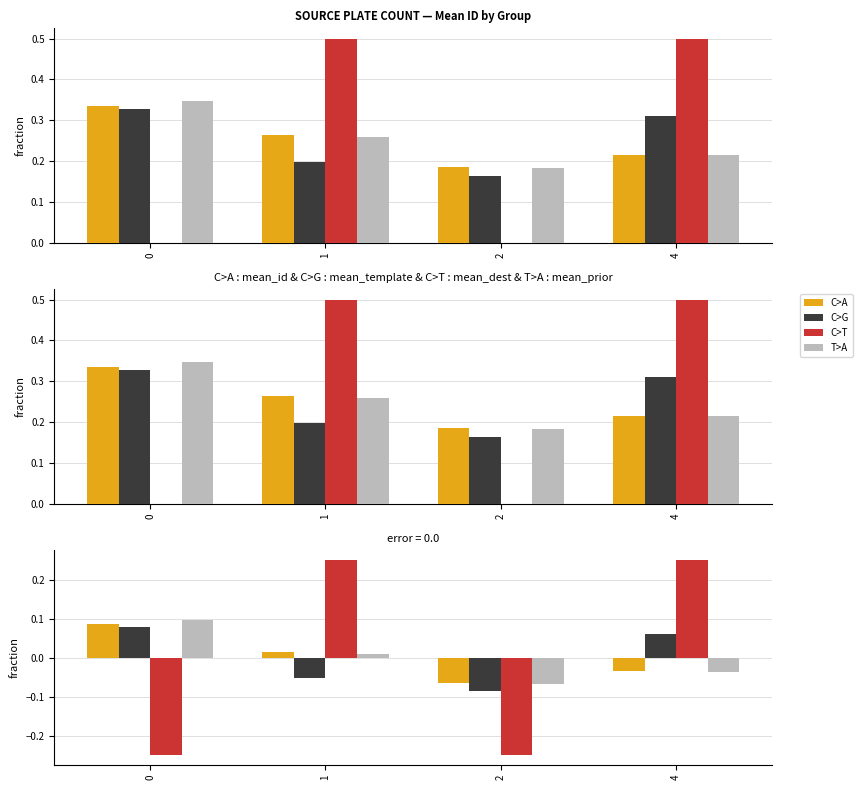

At how many categories does at least one series exceed 0?

3